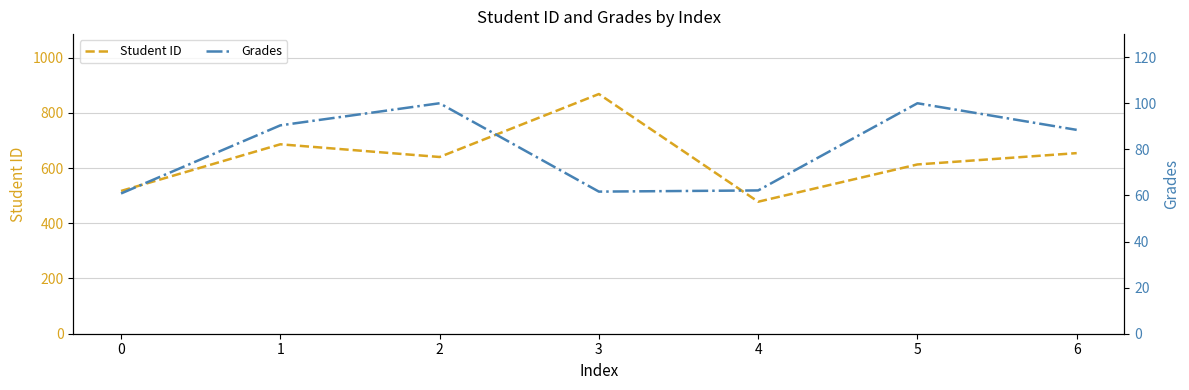

Which series has the largest total across all categories?

Student ID